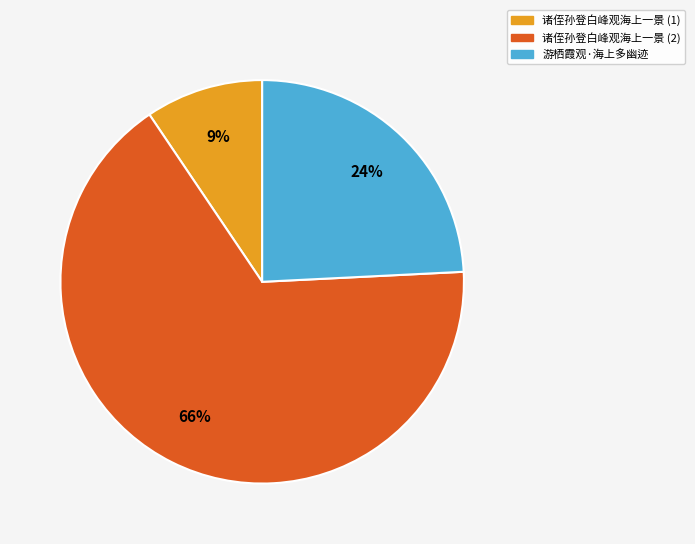

How many slices are in this pie chart?

3